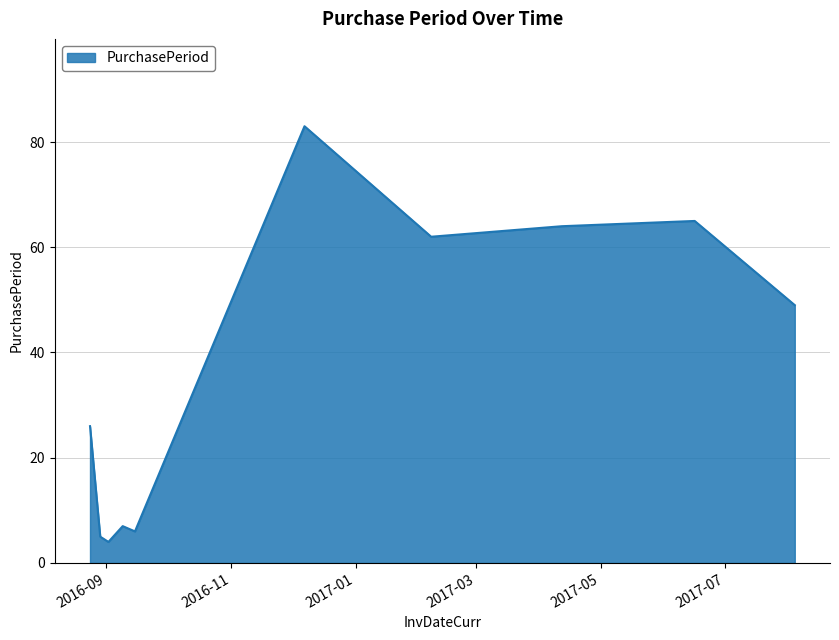

What is the smallest value displayed?

4